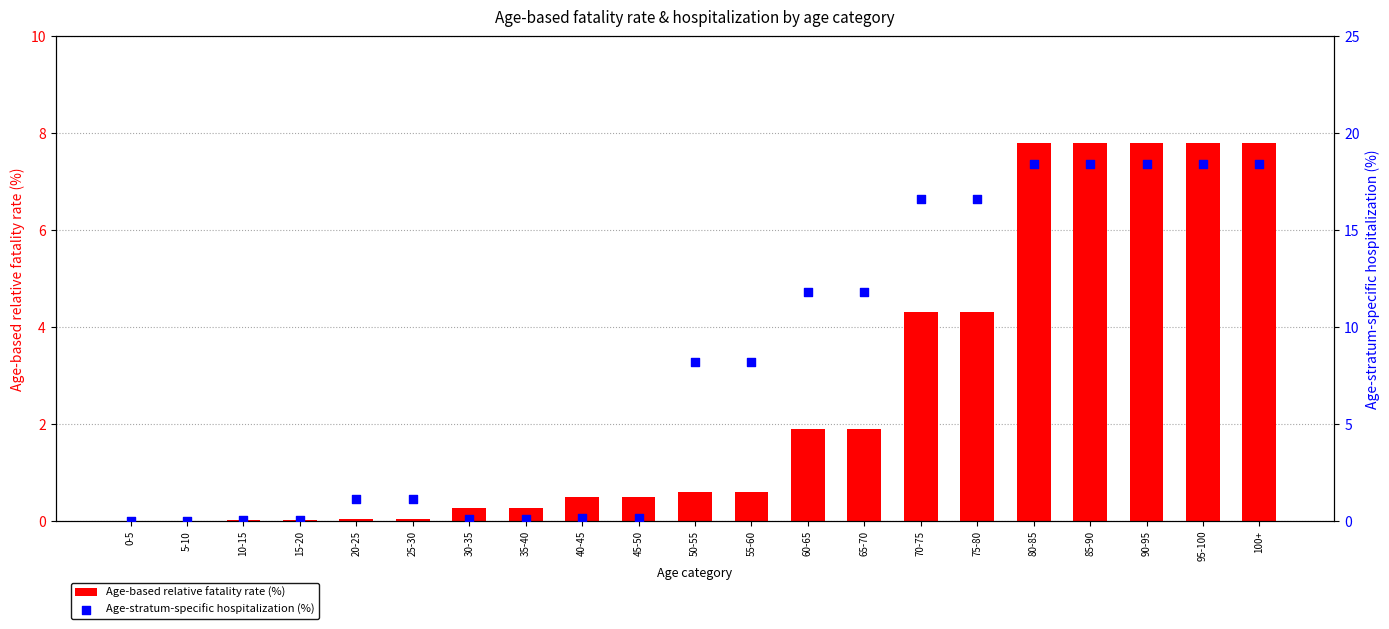

Which series contains the lowest Y value?

Age-stratum-specific hospitalization (%)